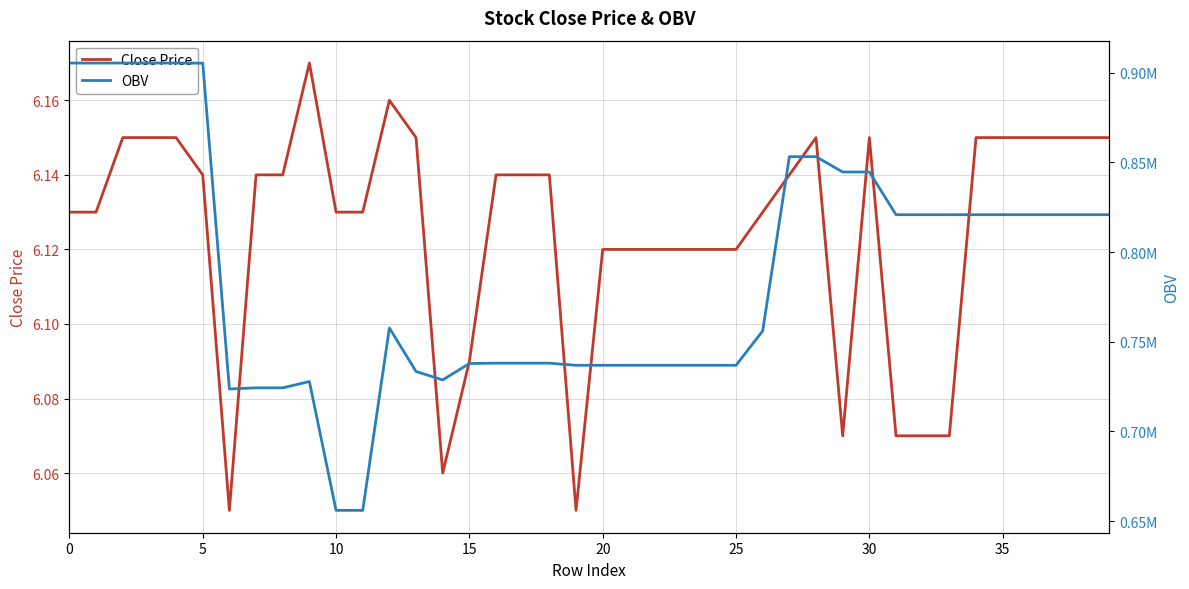

What is the sum of all OBV values?

31513464.1